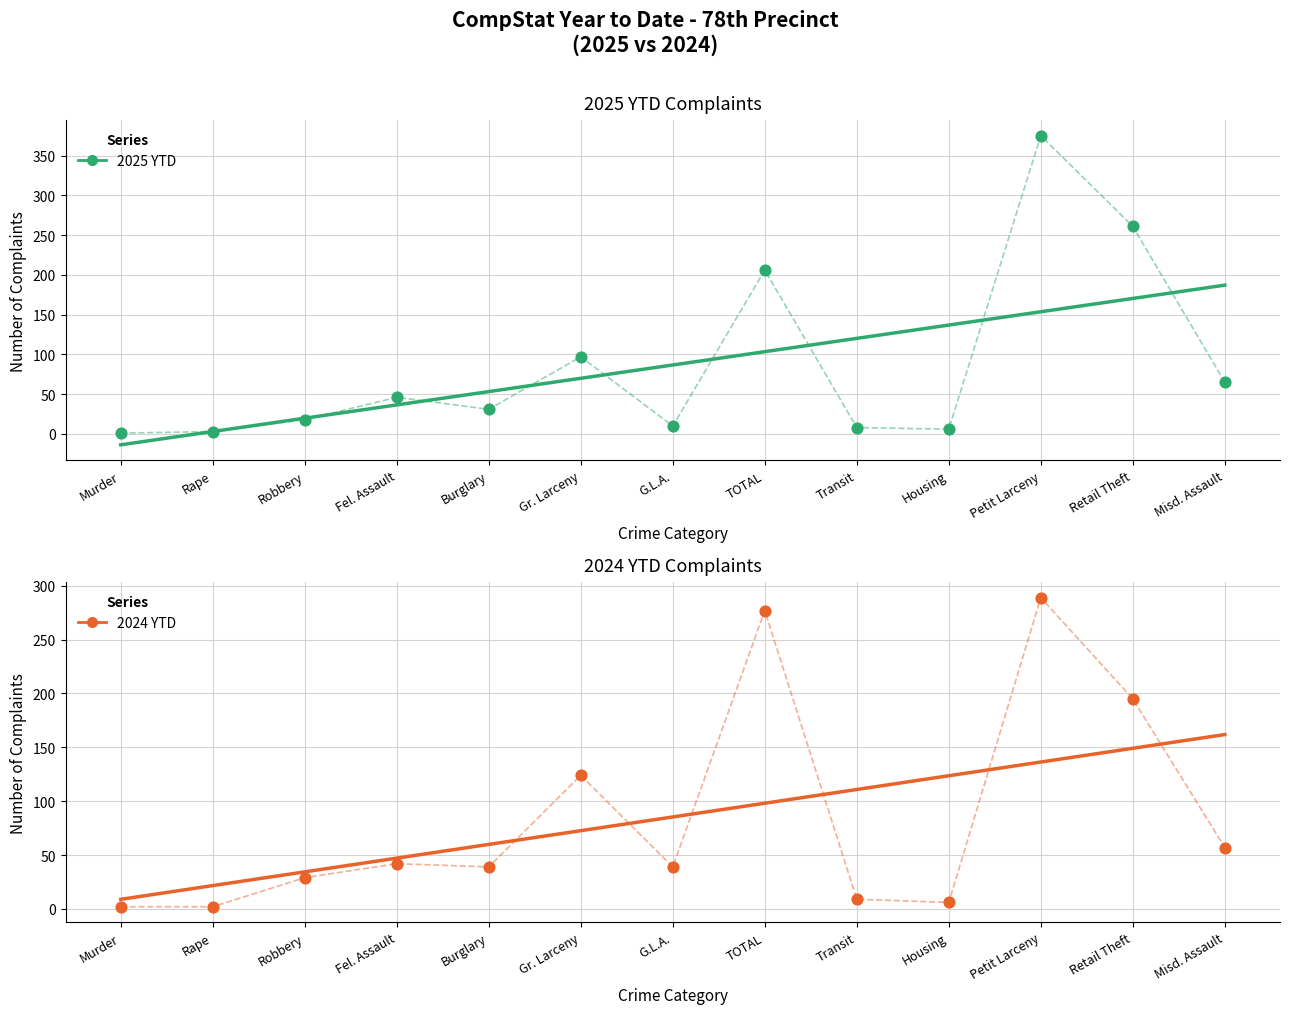

At which category is the sum across all series the highest?

Petit Larceny